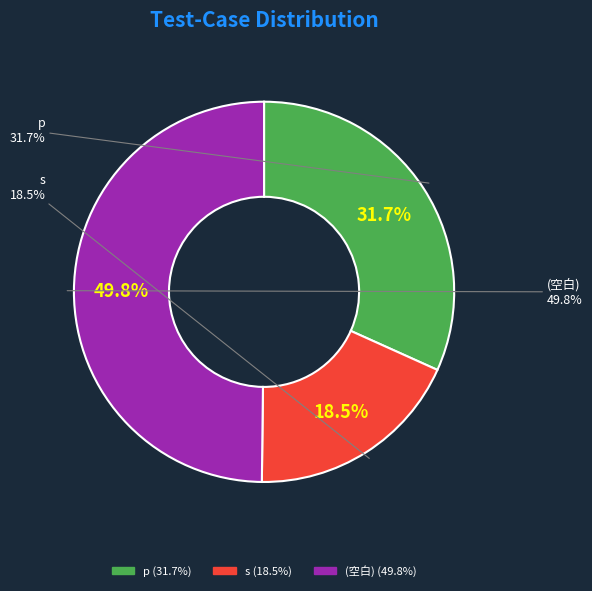

The s slice represents 18% of the pie. True or false?

True